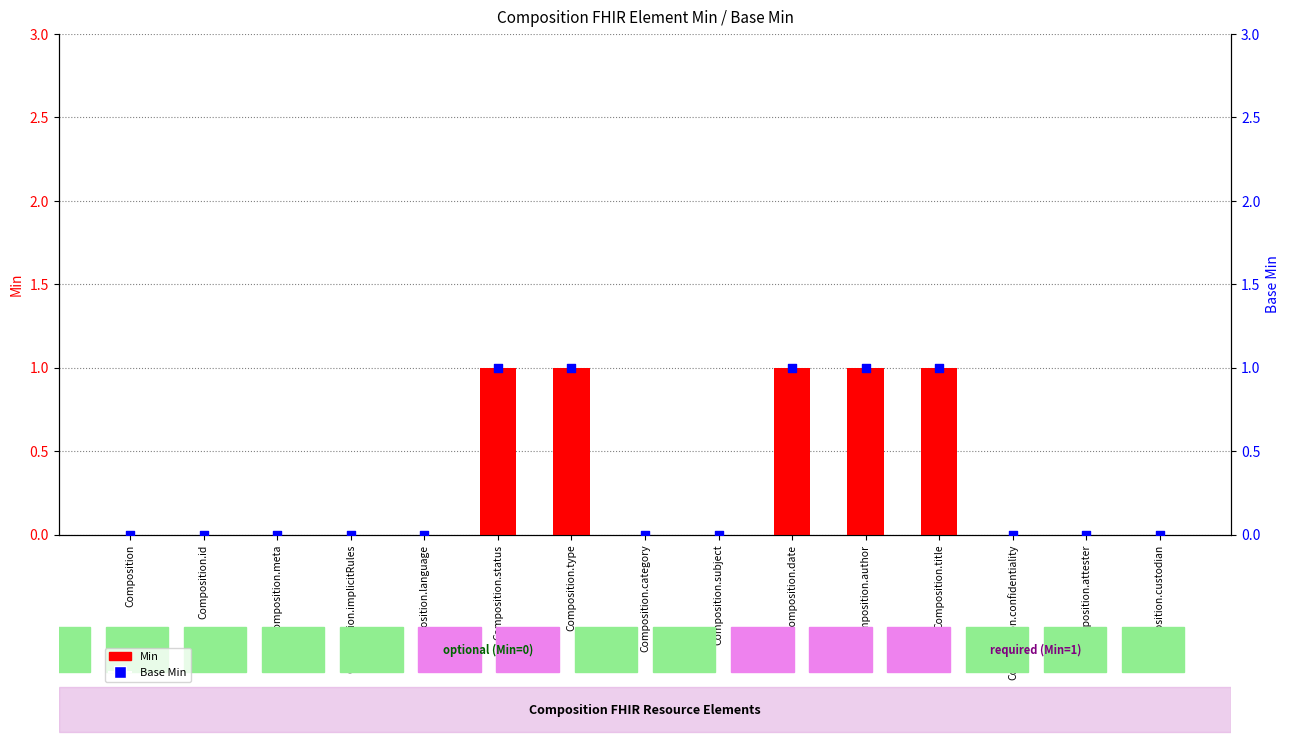

Which series has the widest spread of Y values?

Min